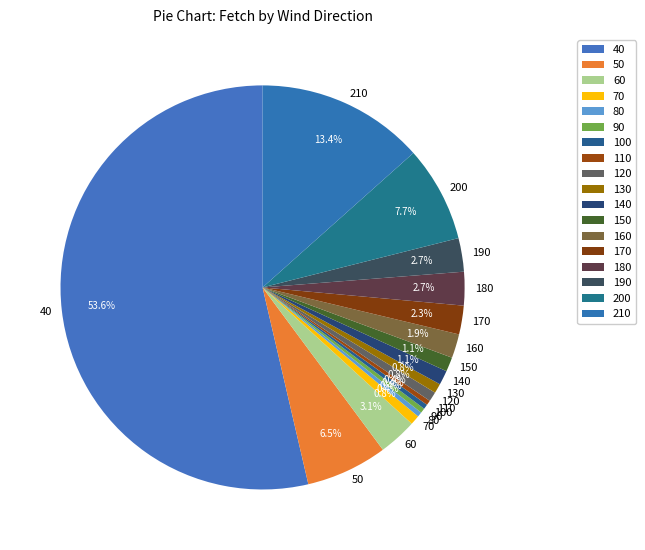

Between 200 and 140, which is larger?

200